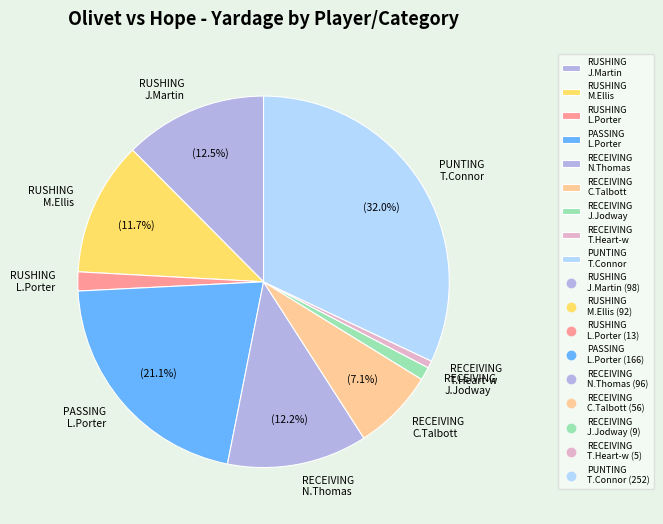

Between PASSING L.Porter and RECEIVING N.Thomas, which is larger?

PASSING L.Porter